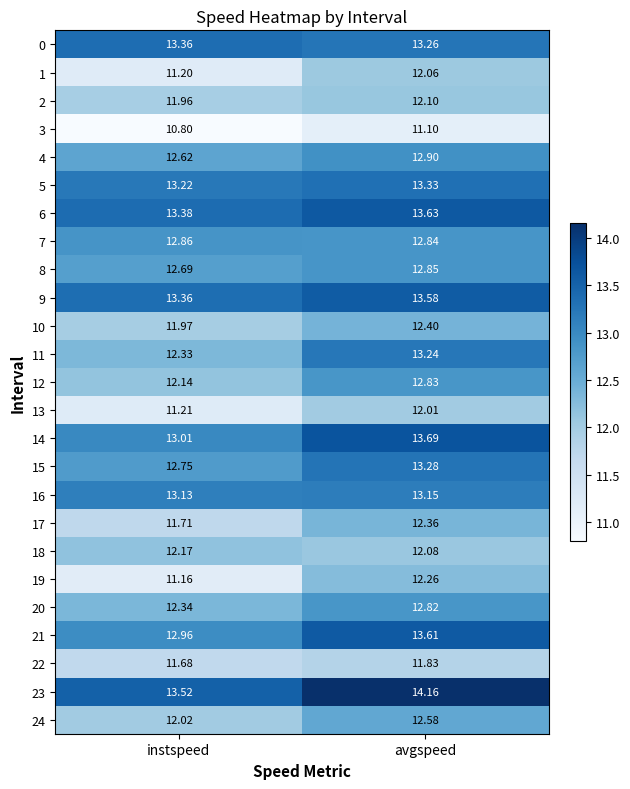

What is the greatest value displayed?

14.2